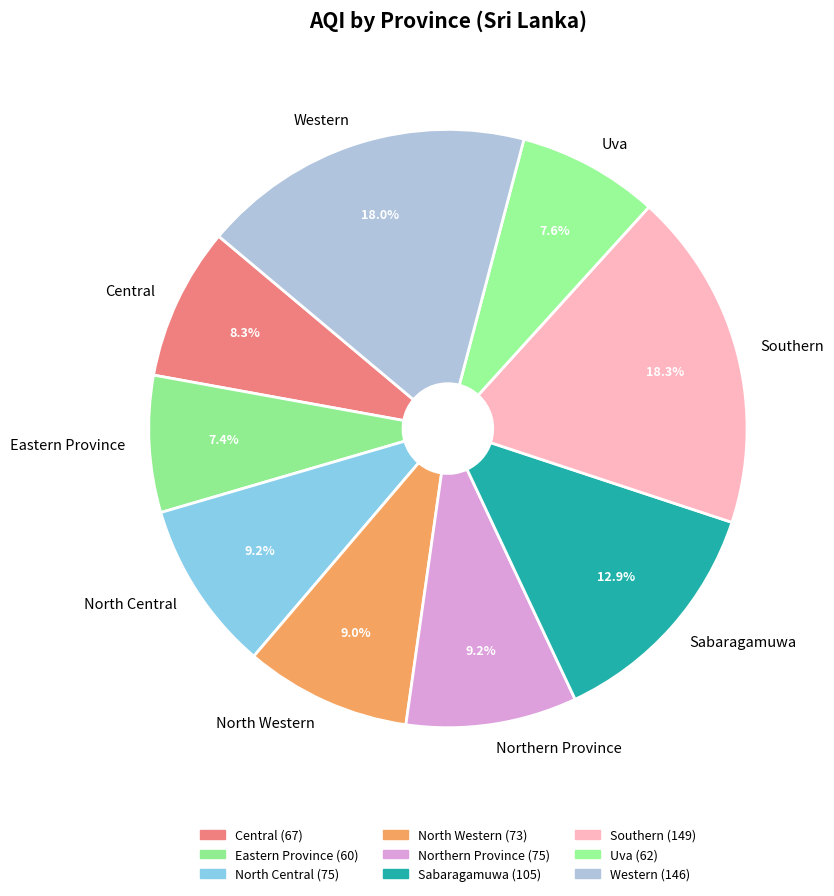

What portion of the pie excludes Central?

91.7%